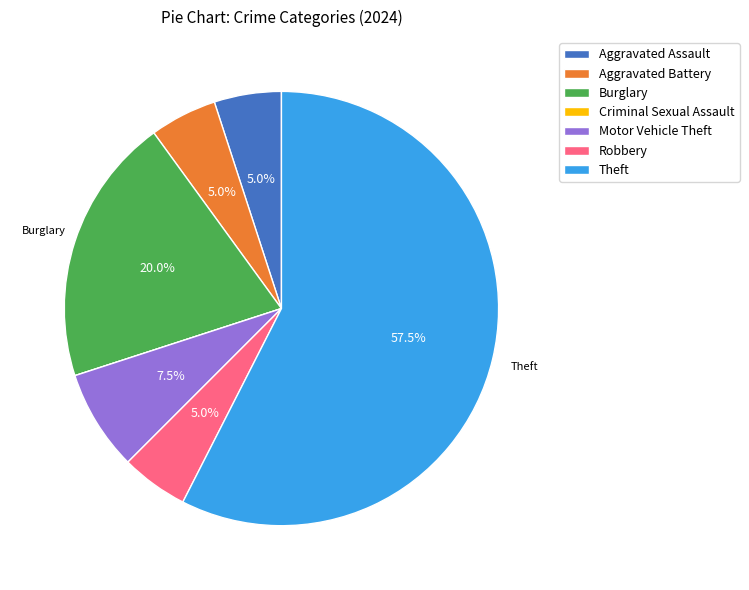

Which category has the biggest portion of the pie?

Theft